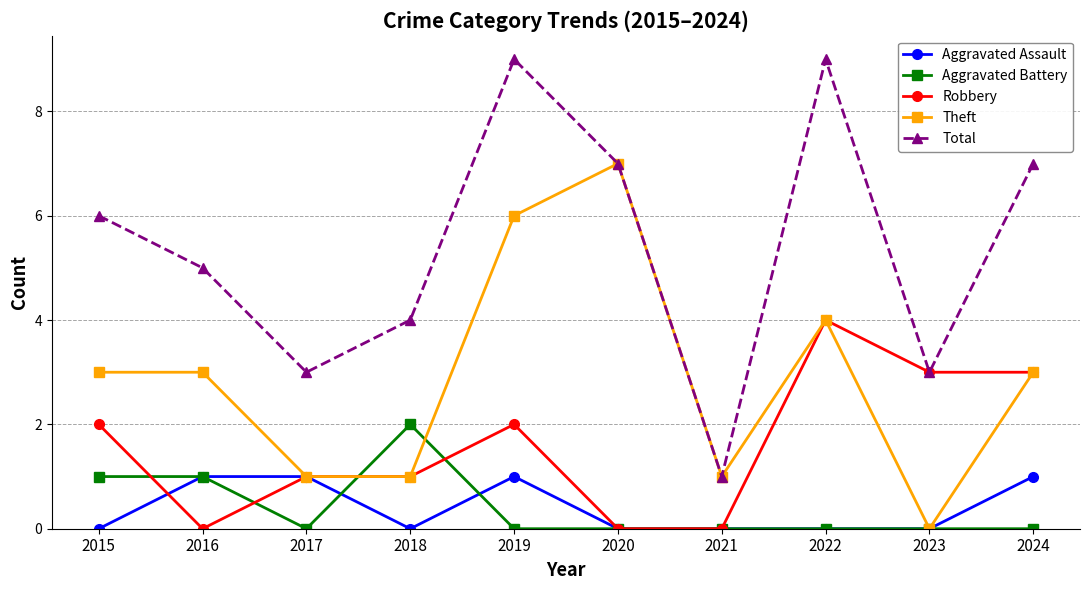

What is the maximum value shown in the chart?

9